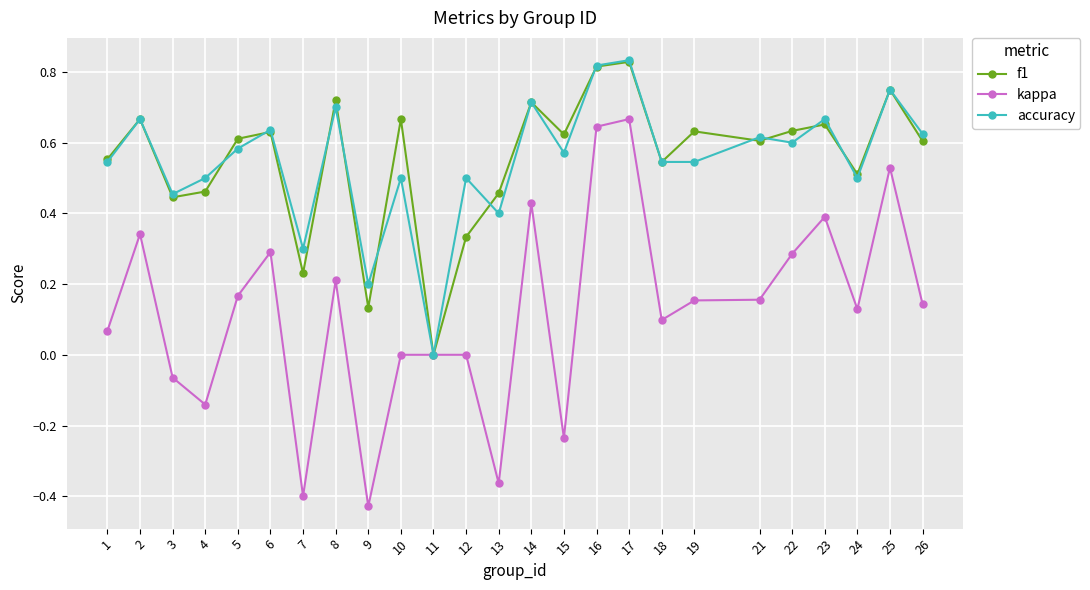

At which category does the chart reach its minimum across all series?

9